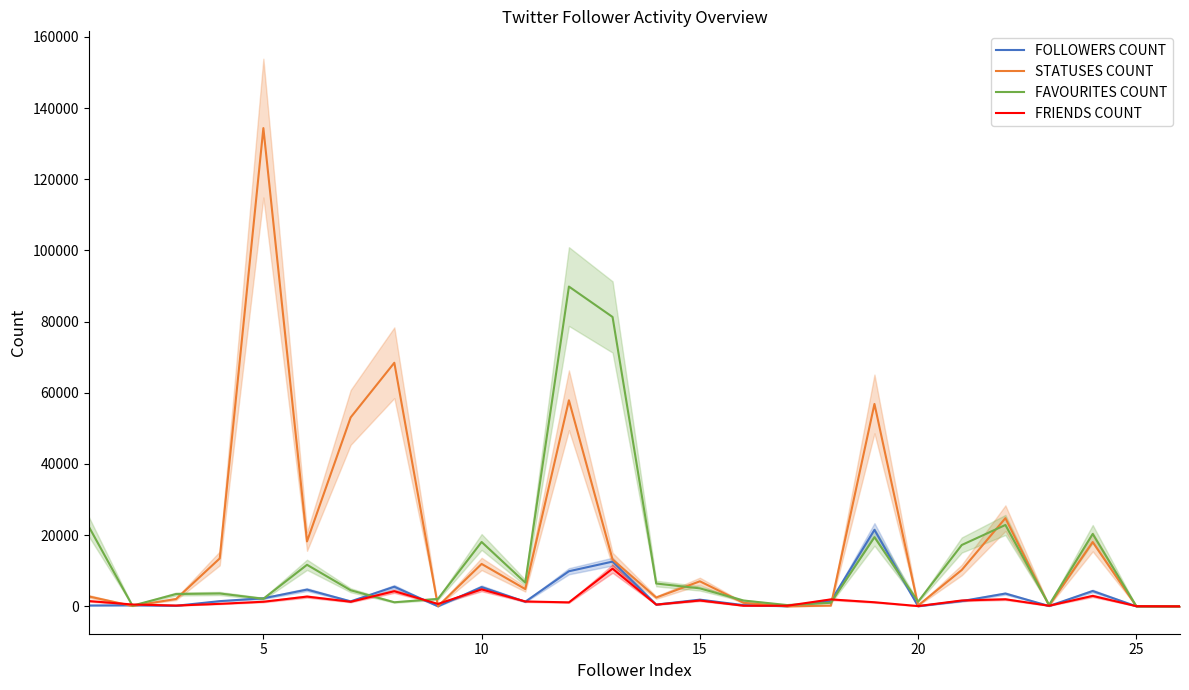

Which series has the largest total across all categories?

STATUSES COUNT